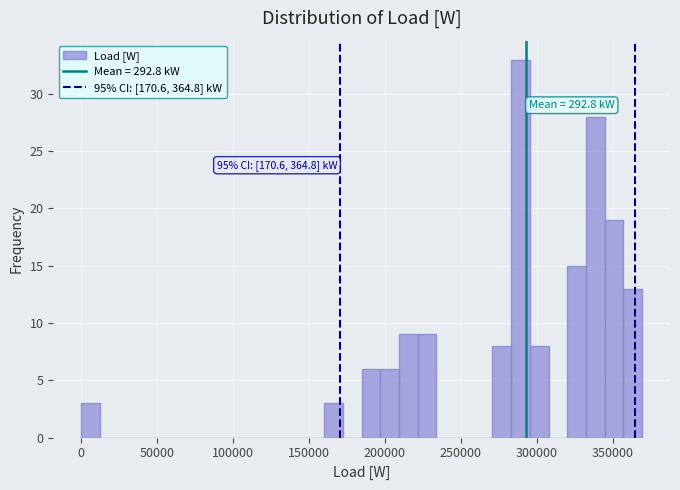

Read against the x-axis, roughly where is the centre of the tallest bar?

290000